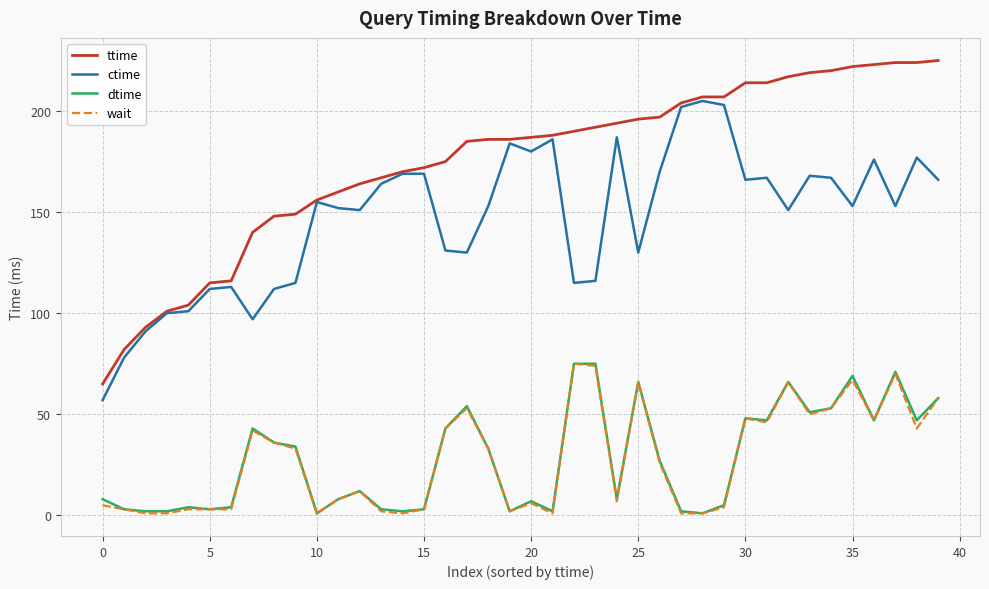

How many lines are shown in the chart?

4